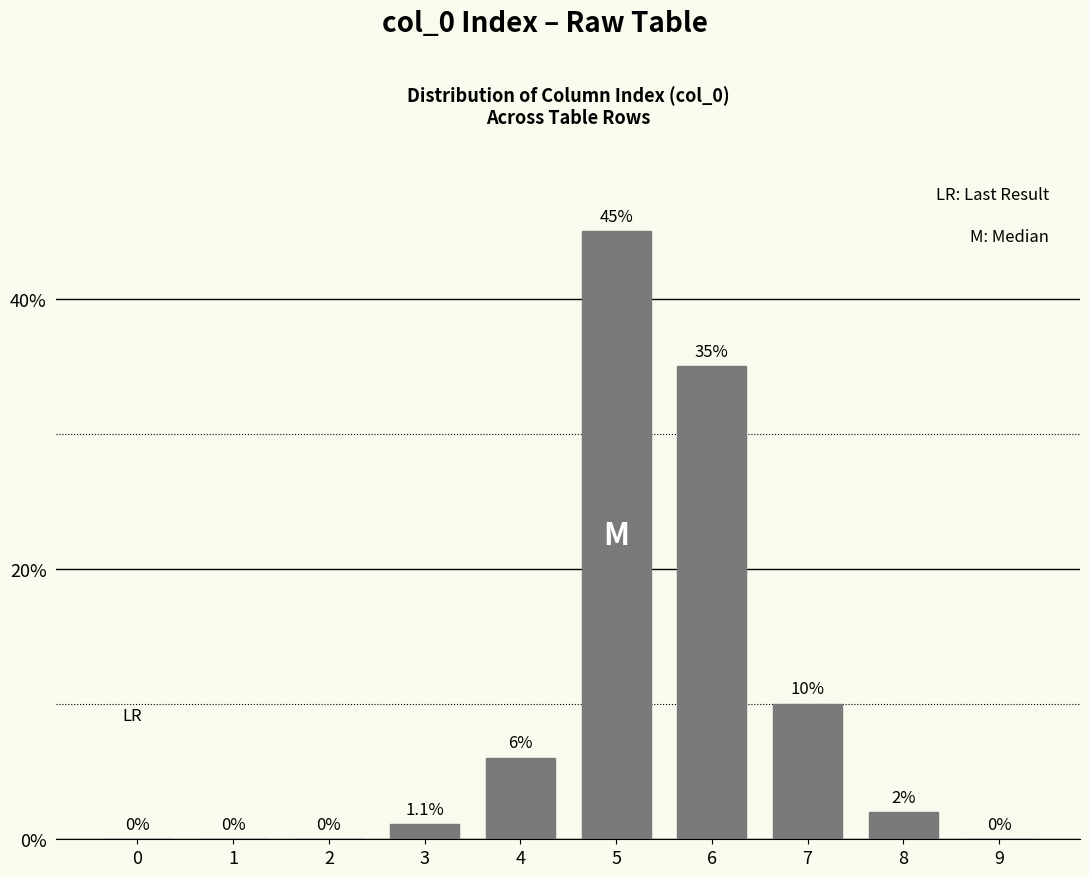

Reading left to right, list all the values displayed in this chart.

0=0.0	1=0.0	2=0.0	3=1.1	4=6.0	5=45.0	6=35.0	7=10.0	8=2.0	9=0.0